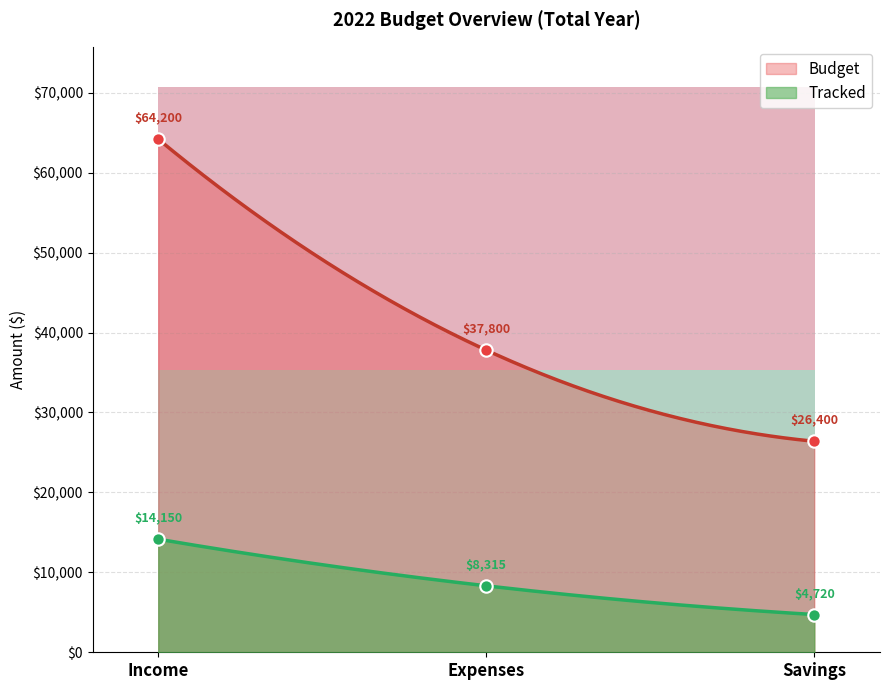

What is the minimum value for Tracked?

4720.0